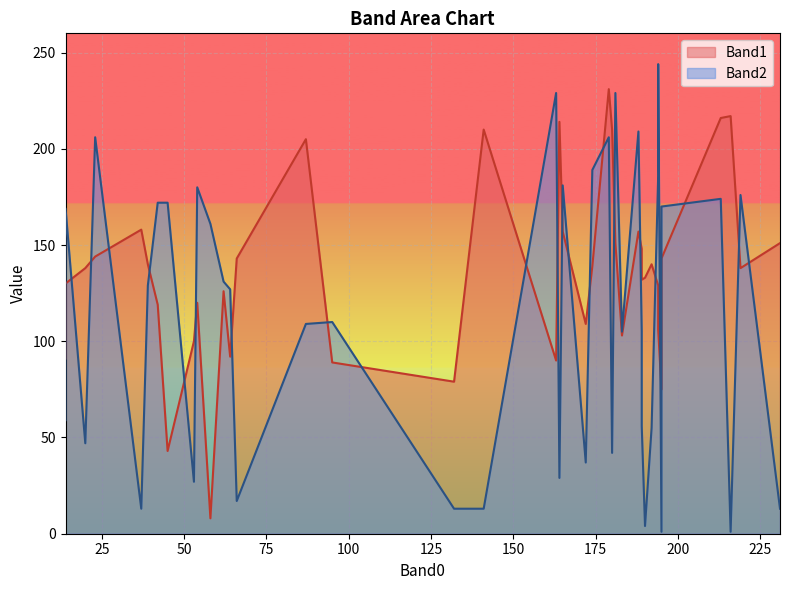

At how many categories does at least one series exceed 157?

23